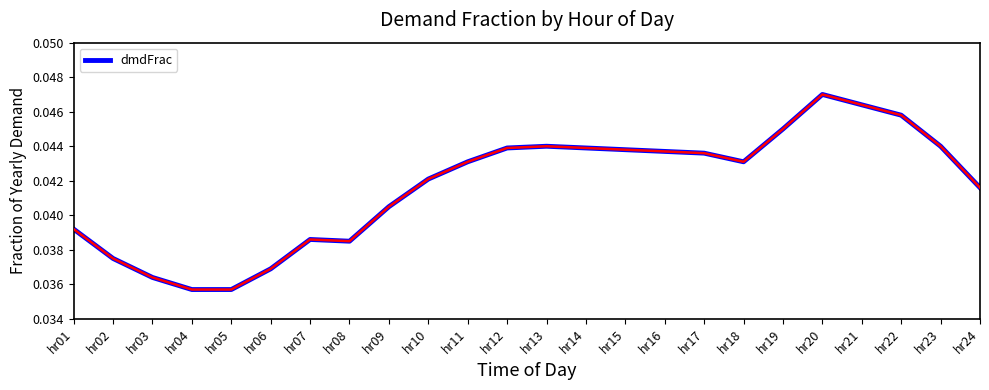

At which category does the chart reach its peak across all series?

hr20